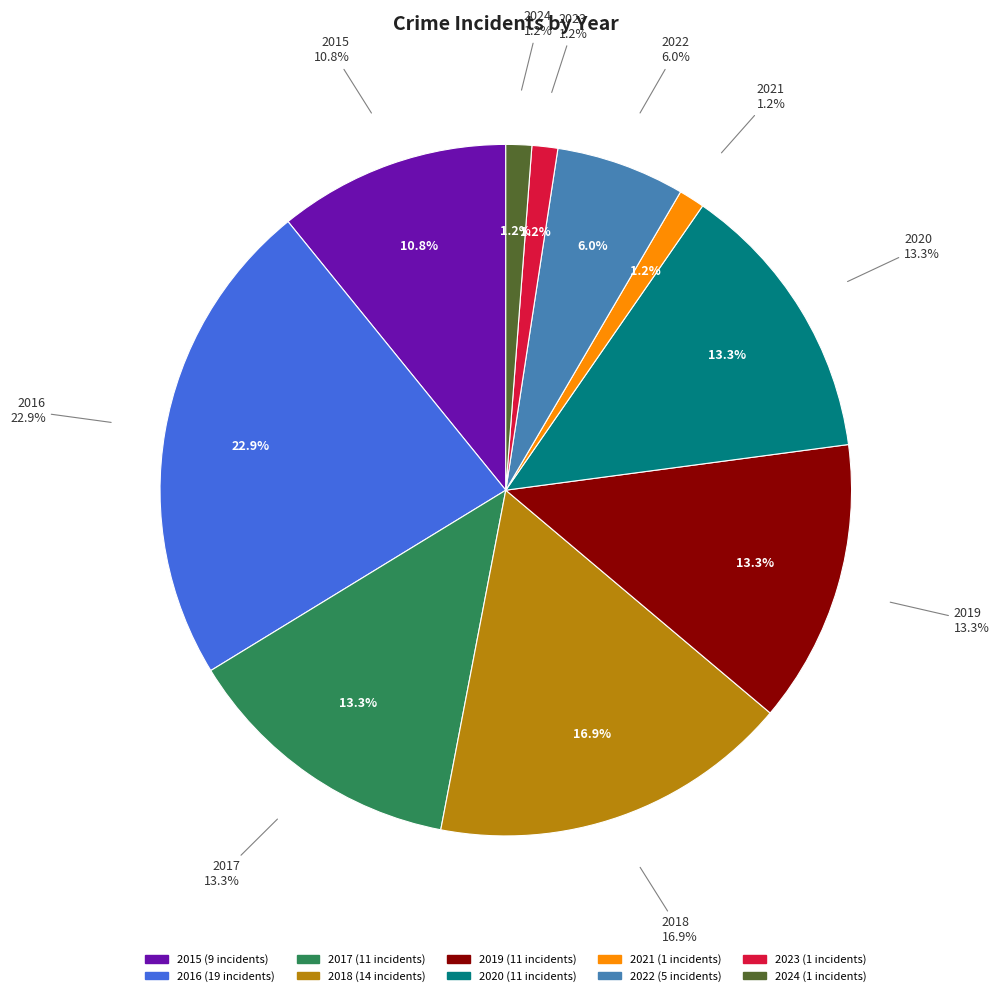

What is the largest slice in the pie chart?

2016